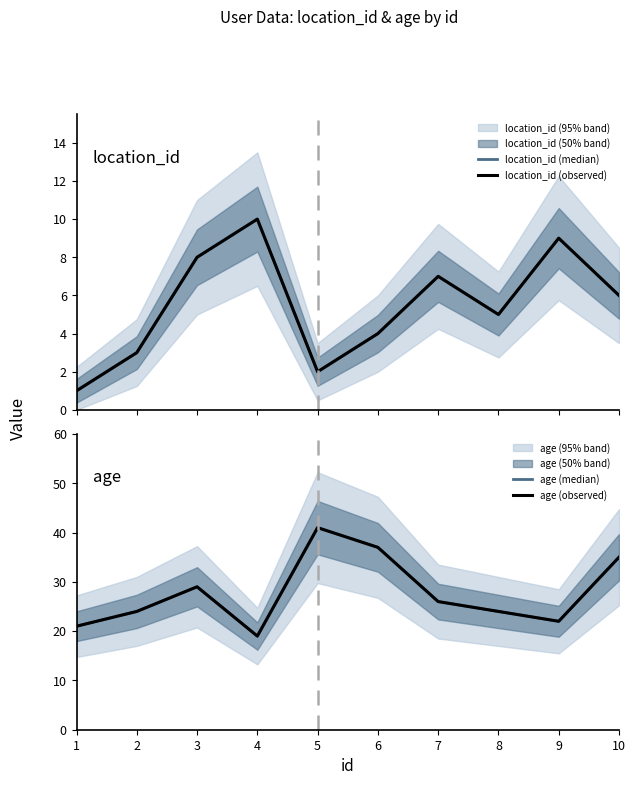

True or false: location_id (observed) and location_id (median) intersect in this chart.

False